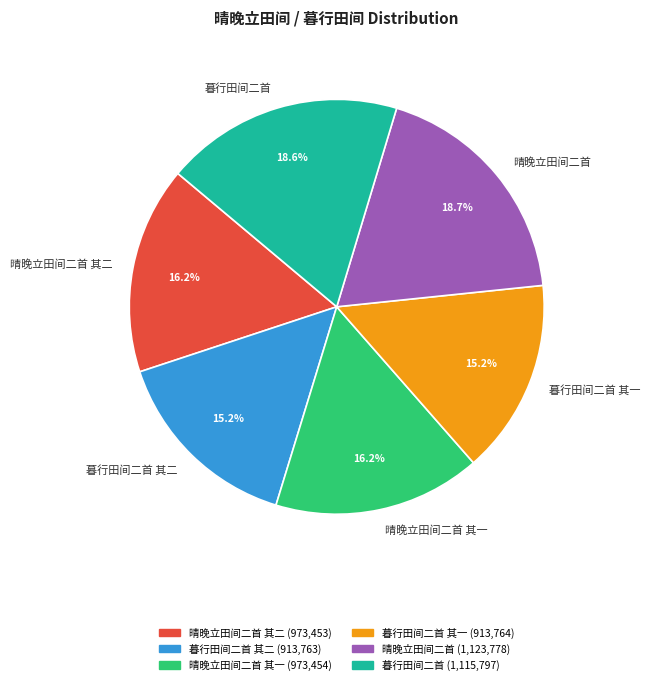

Which has a higher value, 晴晚立田间二首 or 暮行田间二首 其二?

晴晚立田间二首